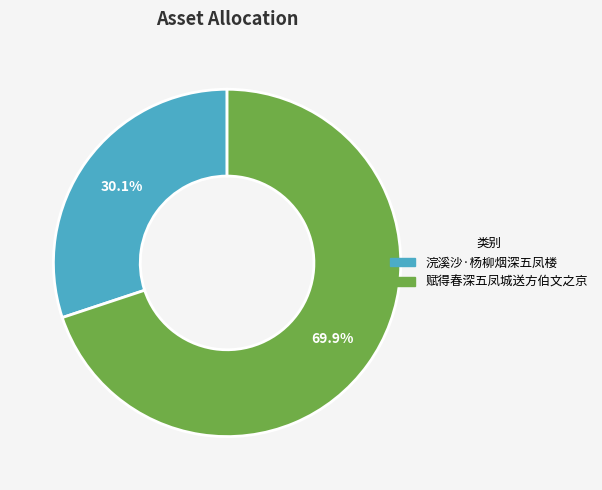

What is the ratio of the value at 浣溪沙·杨柳烟深五凤楼 to the value at 赋得春深五凤城送方伯文之京?

0.4